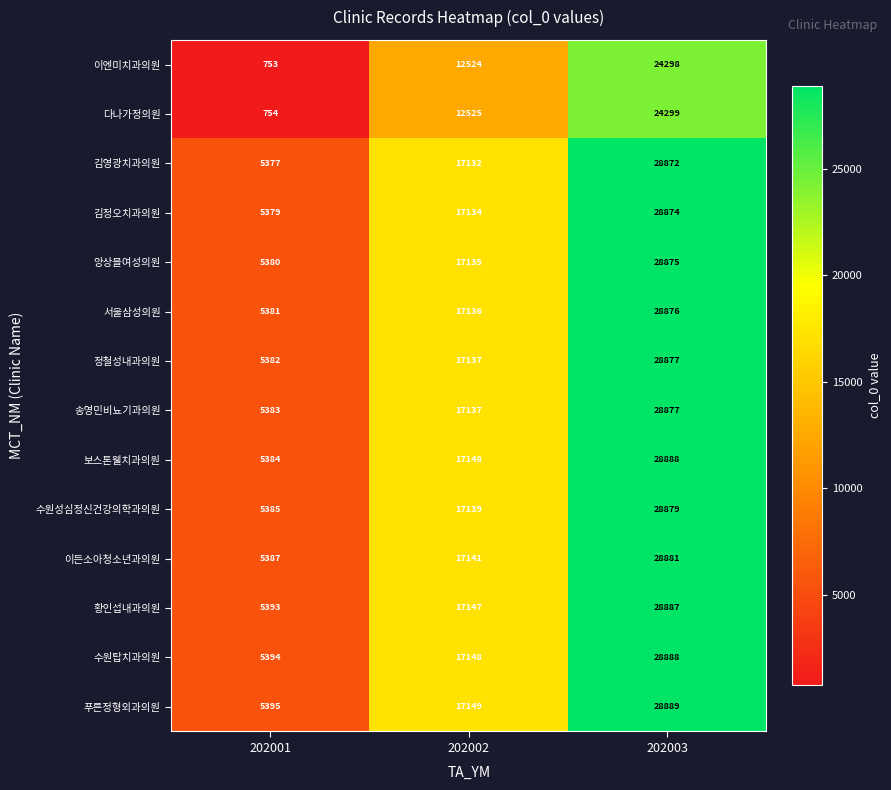

What is the total value across all series at 202002?

230732